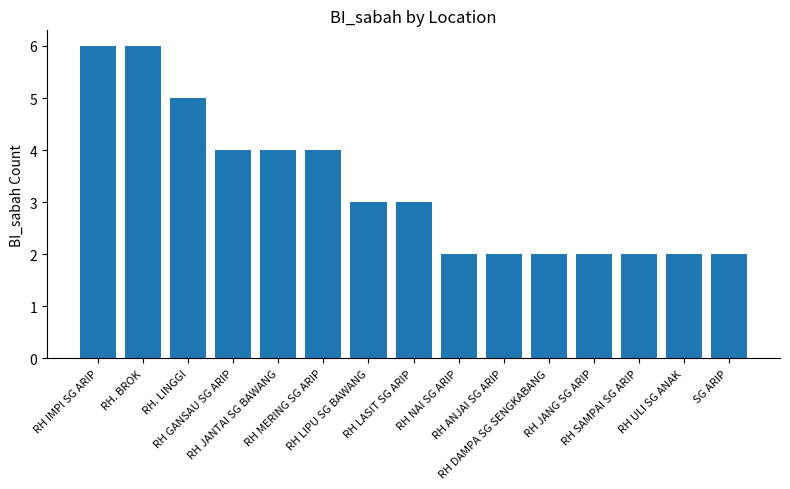

Is it true that the value at SG ARIP is 2?

True